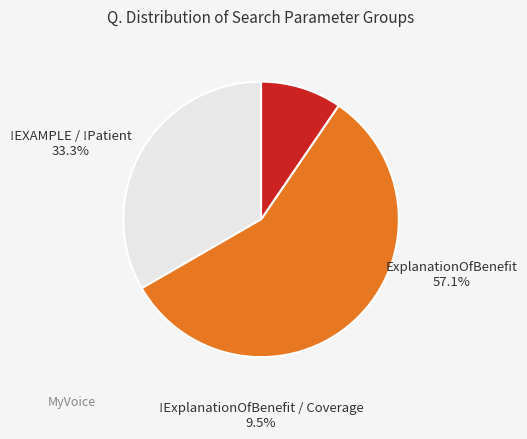

Is there any slice that represents more than half of the pie?

Yes